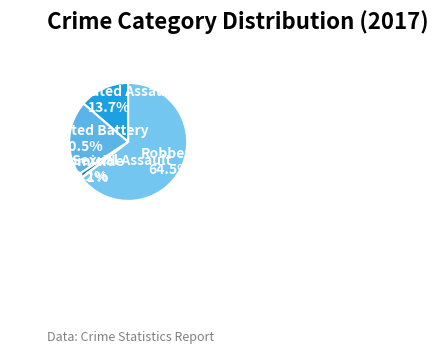

To the nearest percent, what portion does Criminal Sexual Assault represent?

1%